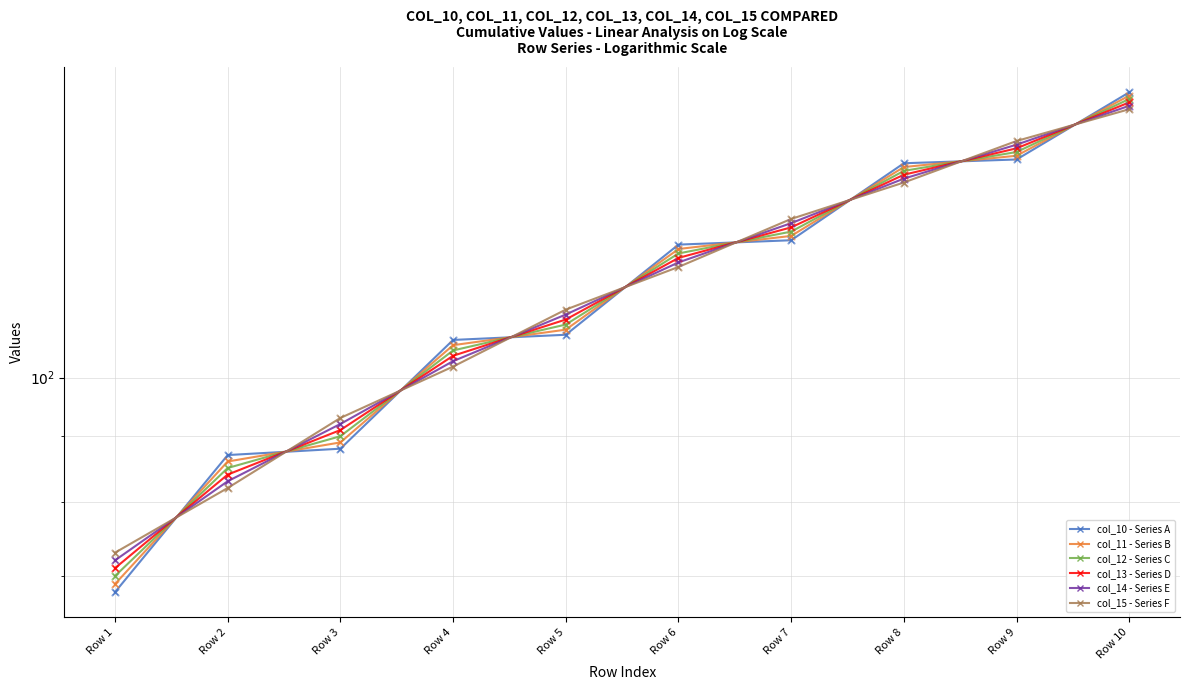

Is the value of col_12 - Series C at Row 7 greater than the value of col_13 - Series D at Row 8?

No